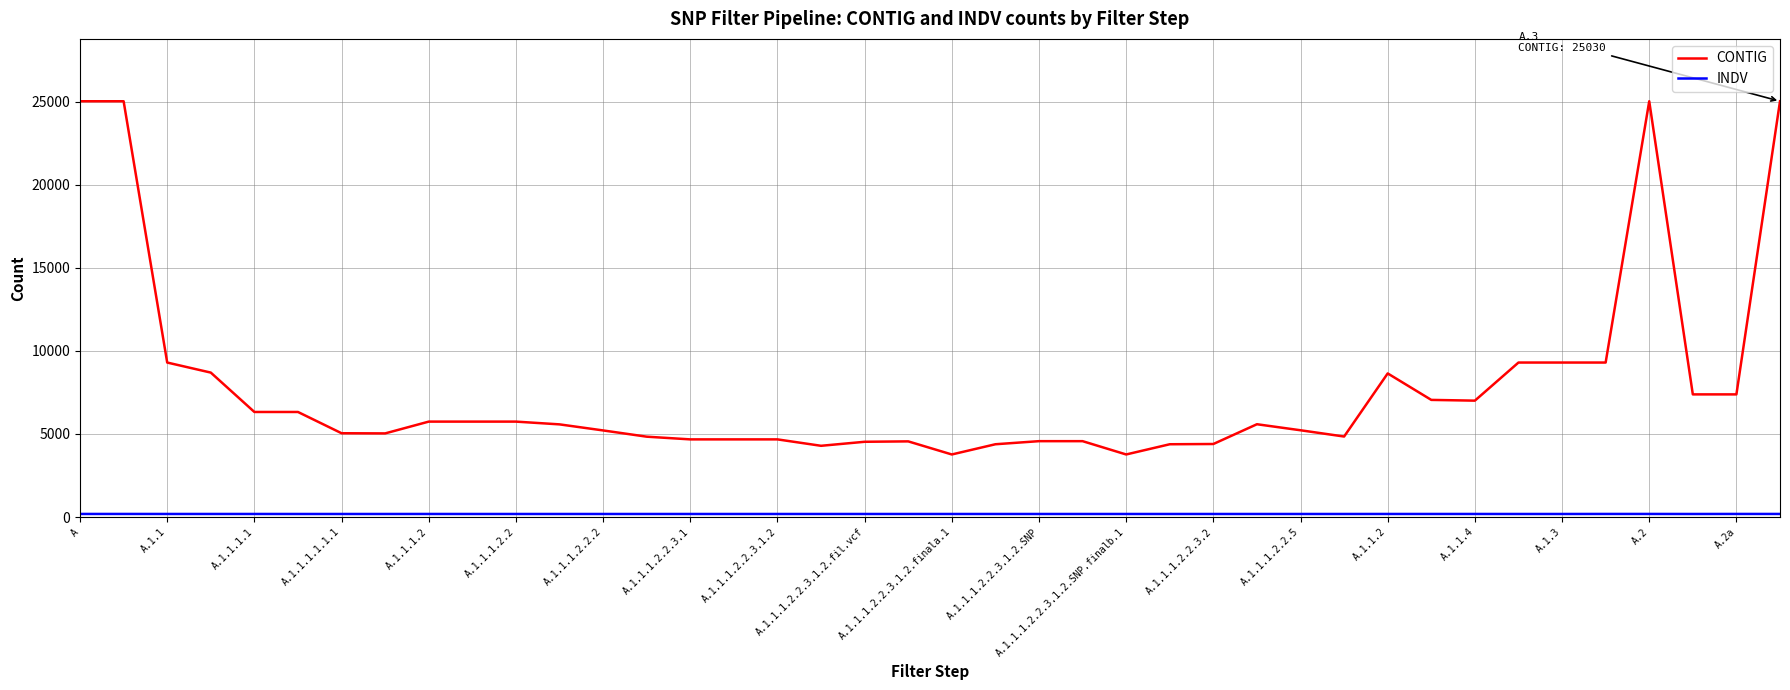

What is the lowest value of the CONTIG series?

3766